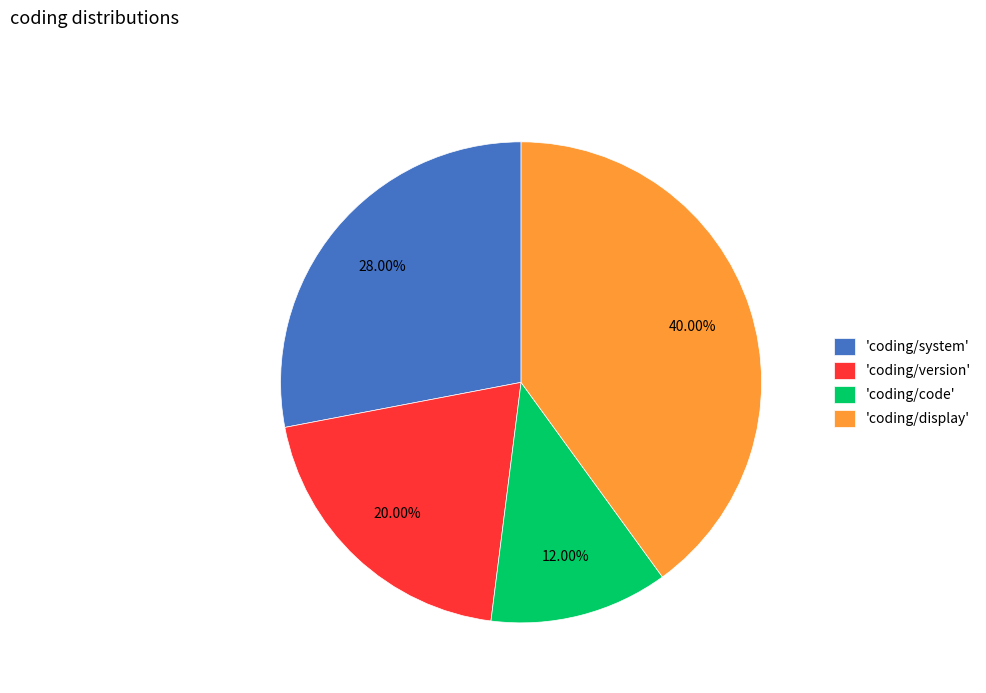

Combined, do 'coding/display' and 'coding/code' account for over 50%?

Yes